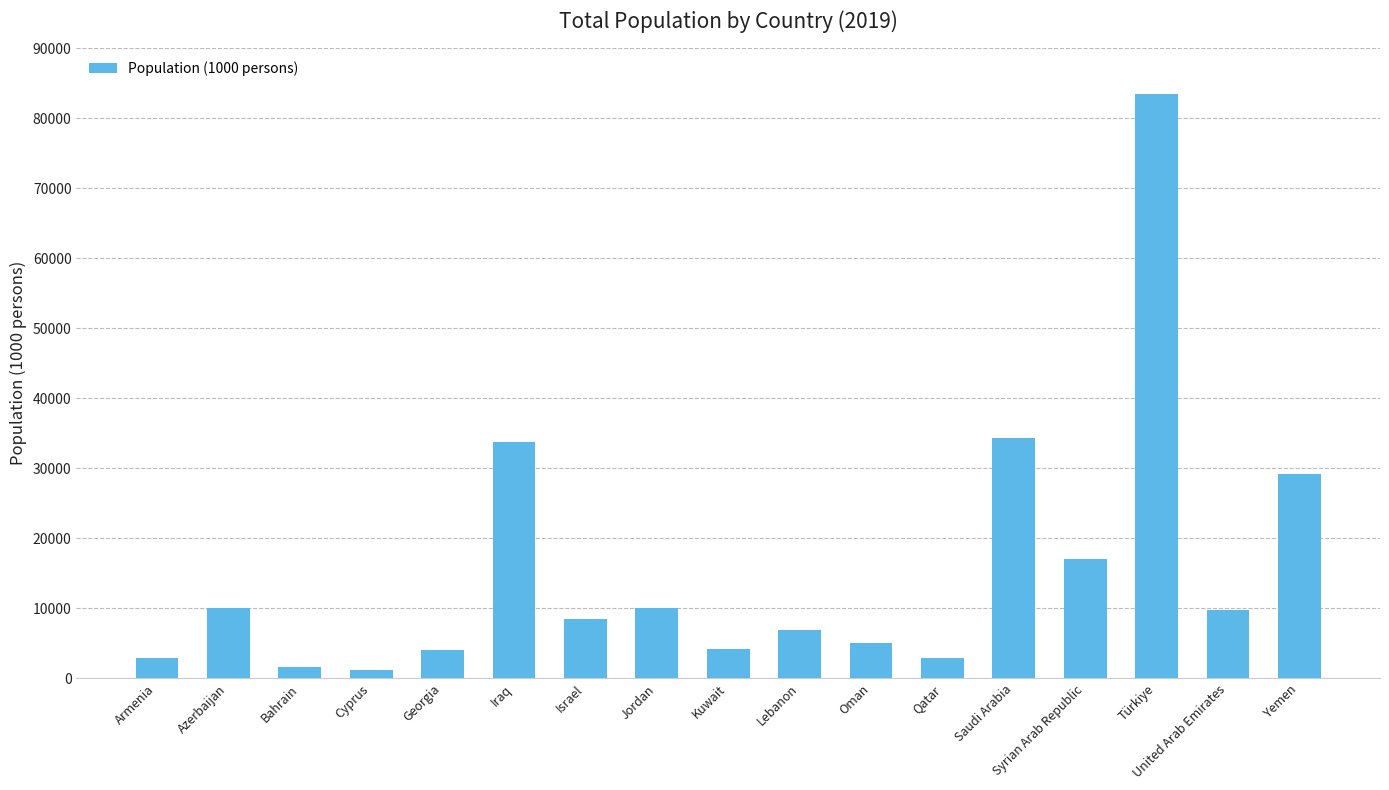

Does the chart contain any negative values?

No